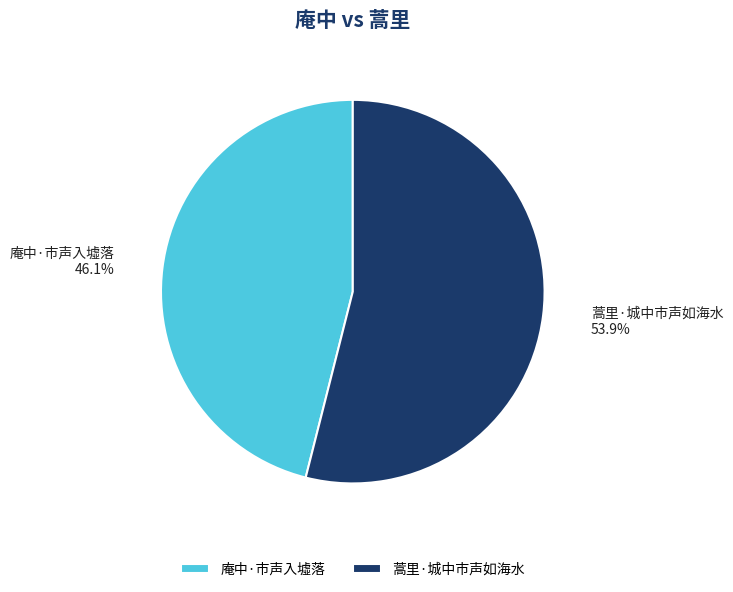

What percentage is NOT represented by 蒿里·城中市声如海水?

46.1%